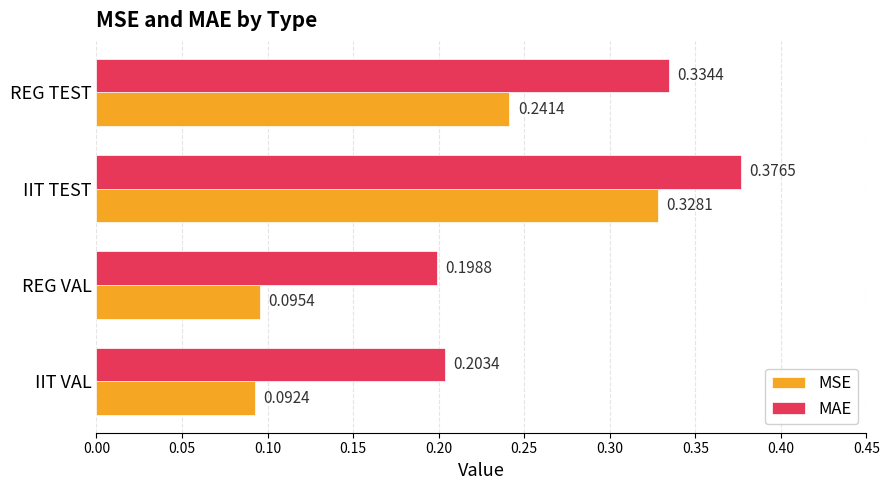

Which series changed the most between IIT TEST and REG TEST?

MSE